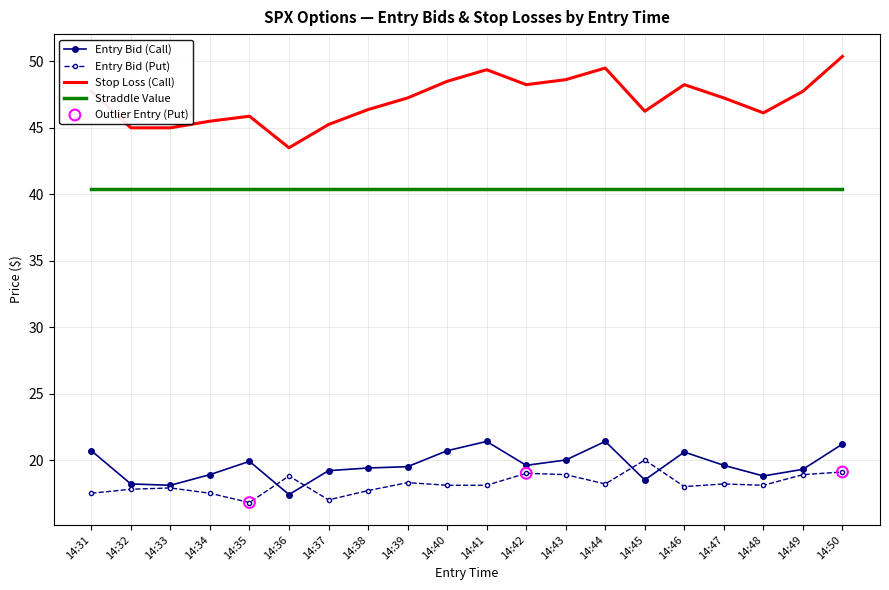

At how many categories does at least one series exceed 31?

20